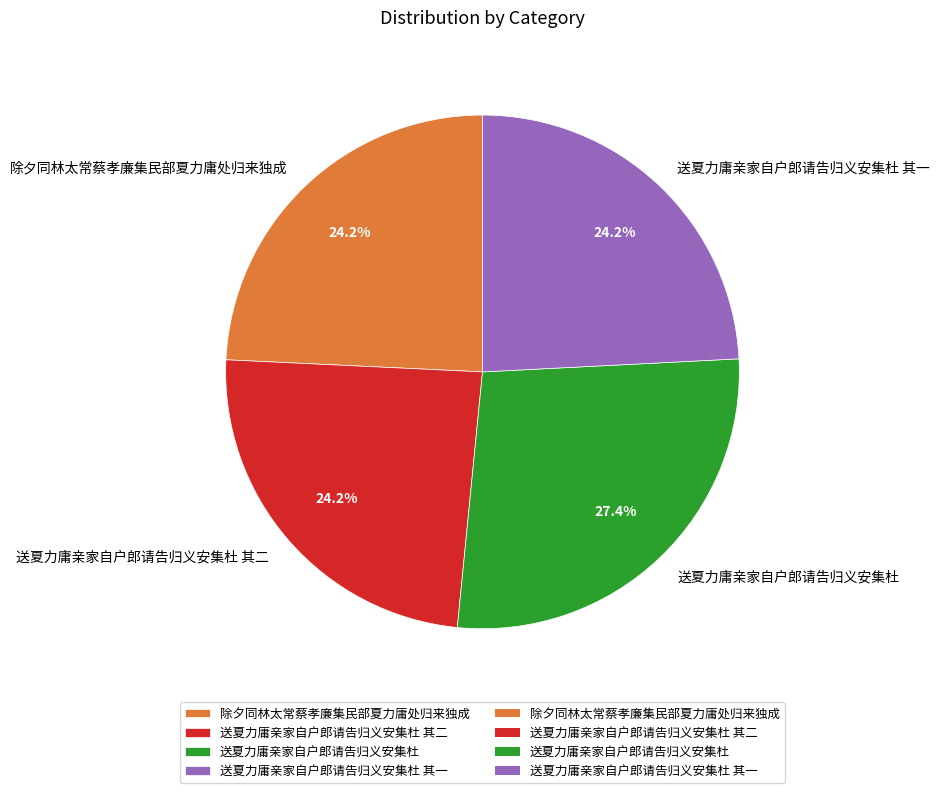

What portion of the pie excludes 送夏力庸亲家自户郎请告归义安集杜 其一?

75.8%